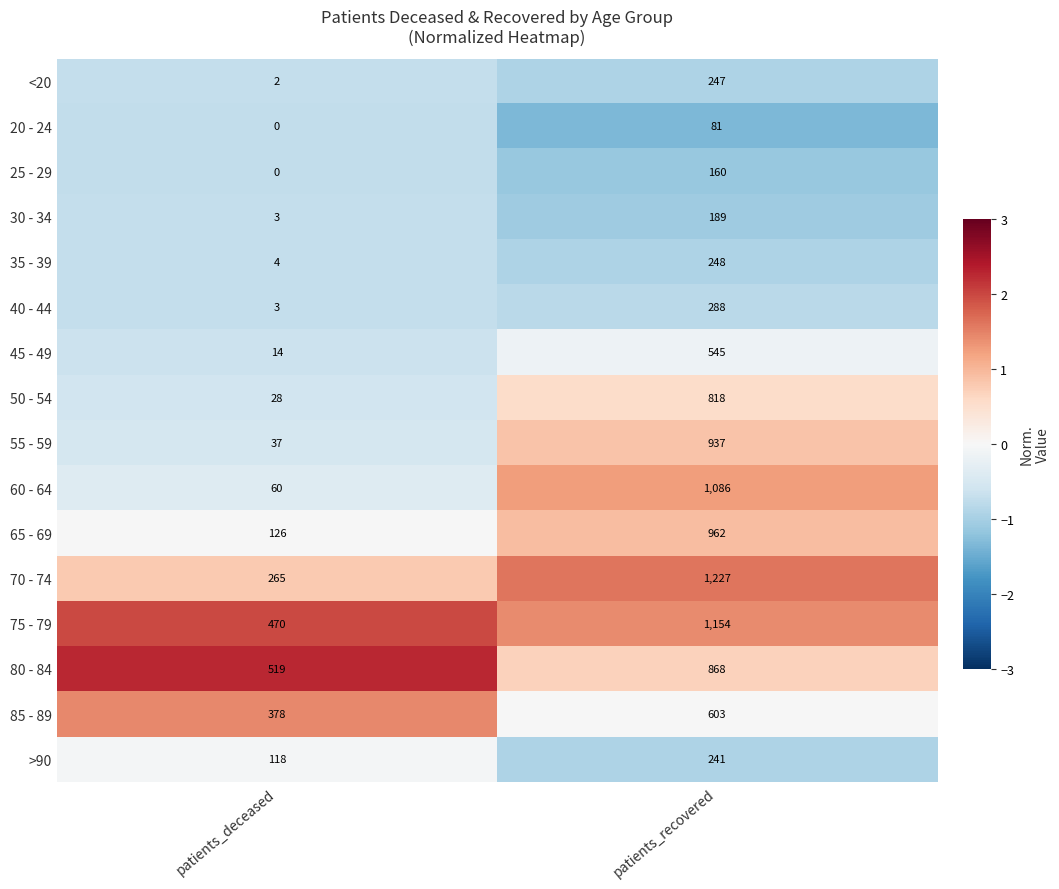

Count the number of categories in the chart.

2